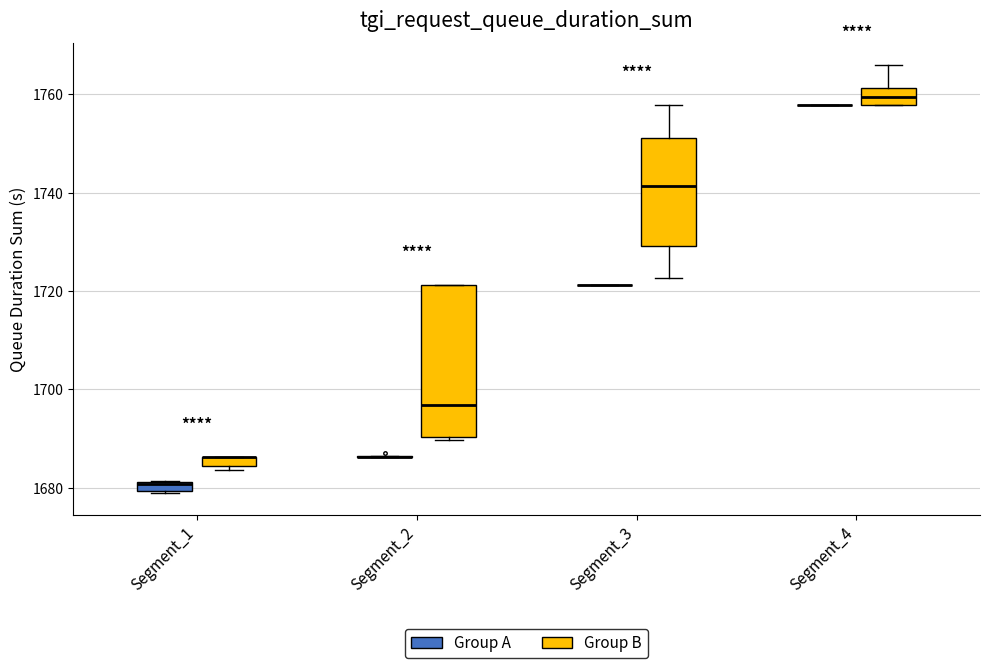

Comparing the boxes themselves (not the whiskers), which one is the tallest?

Segment_2 (Group B)